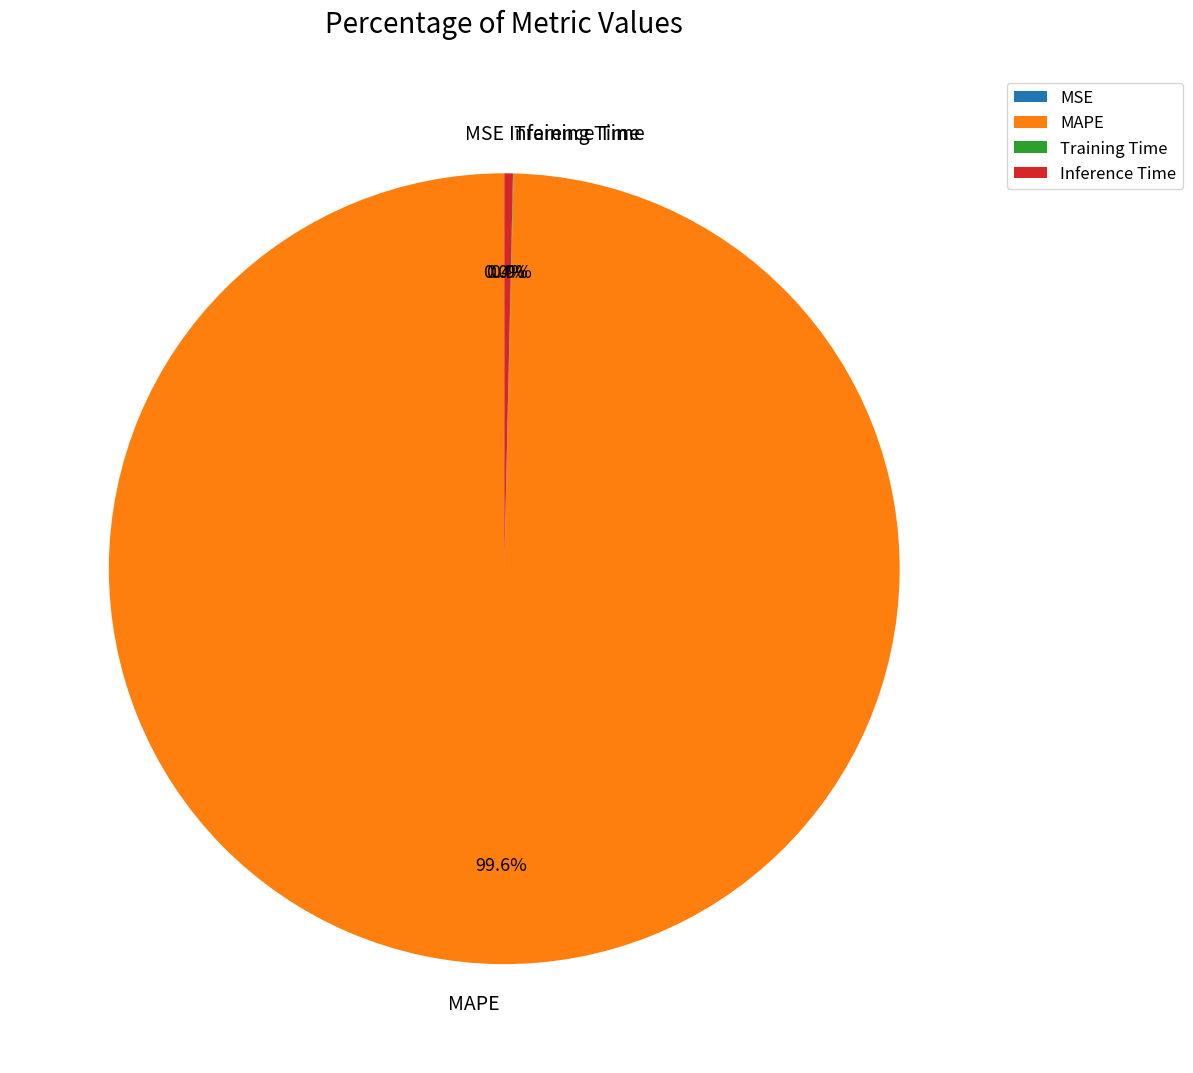

What portion of the pie excludes MAPE?

0.4%